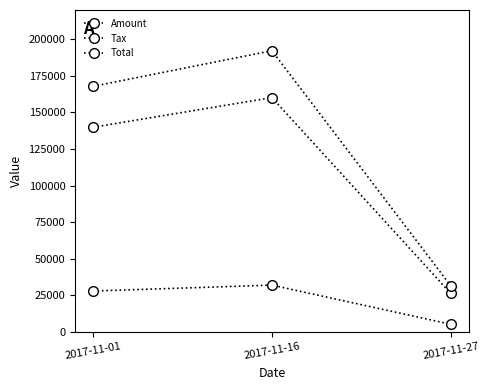

How many categories are shown in the chart?

3